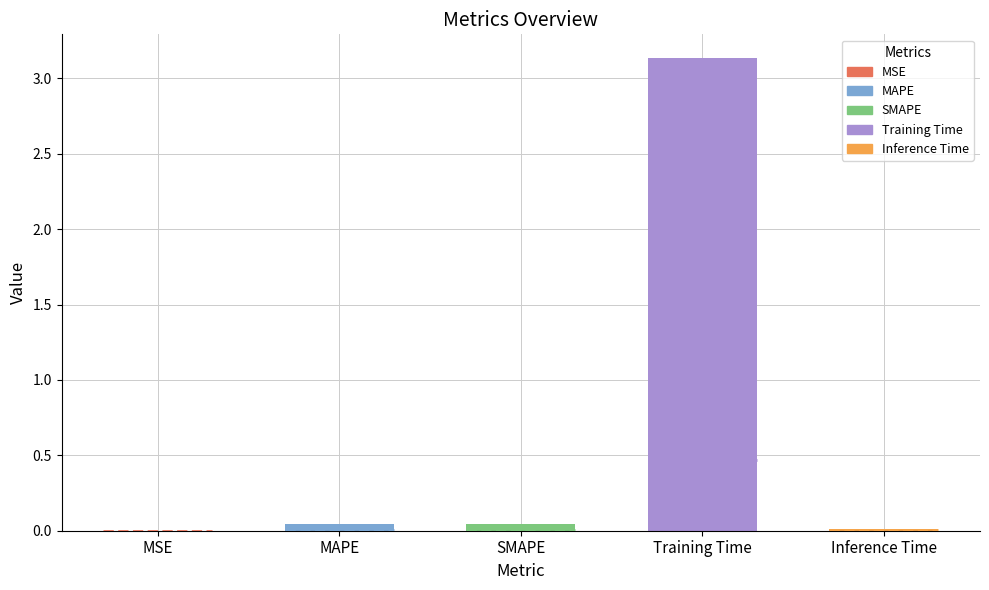

Does the chart contain stacked bars?

No